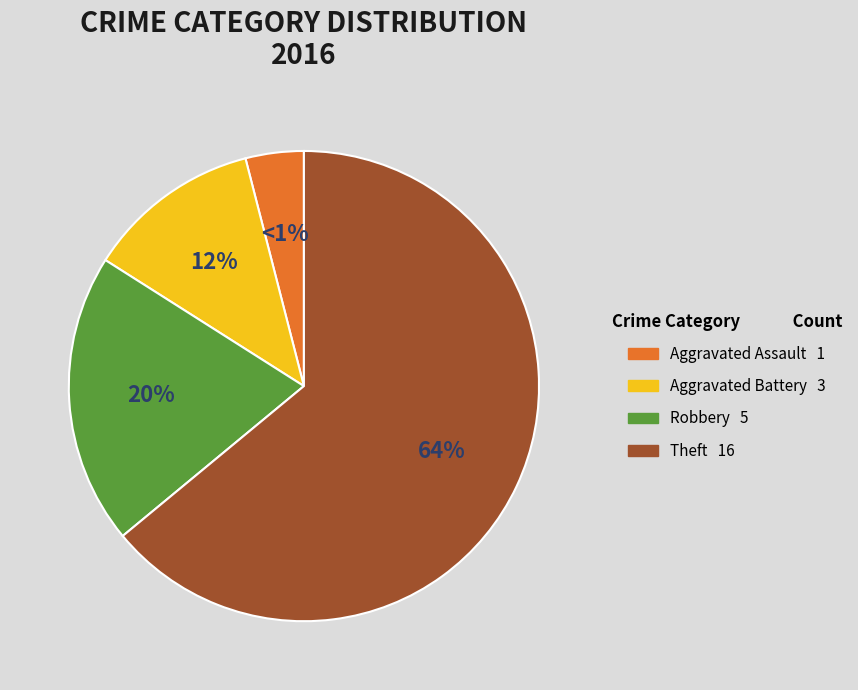

Approximately how many times larger is the value at Aggravated Assault compared to Aggravated Battery?

0.3